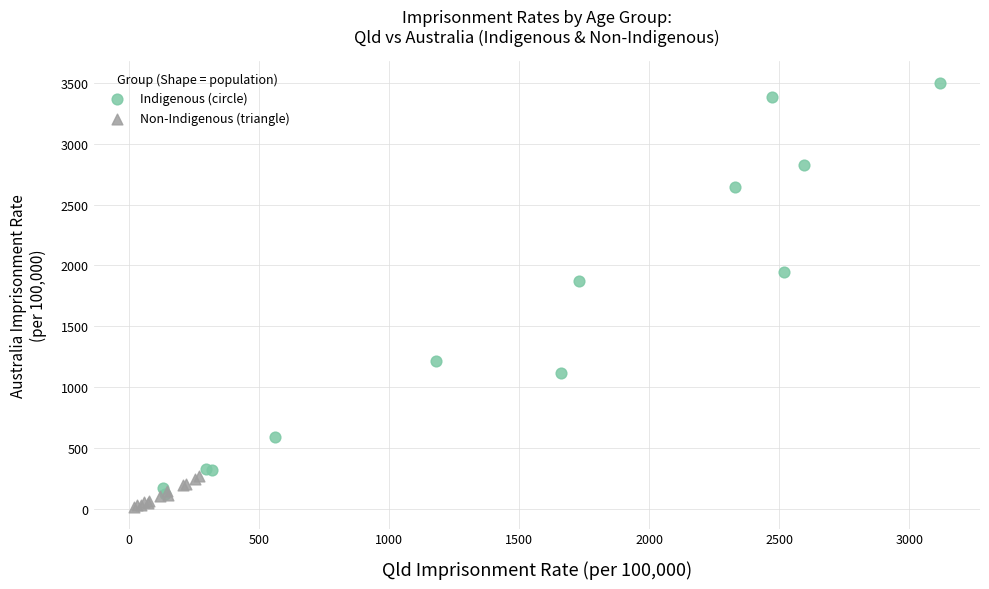

Which series reaches the minimum Y coordinate?

Non-Indigenous (triangle)